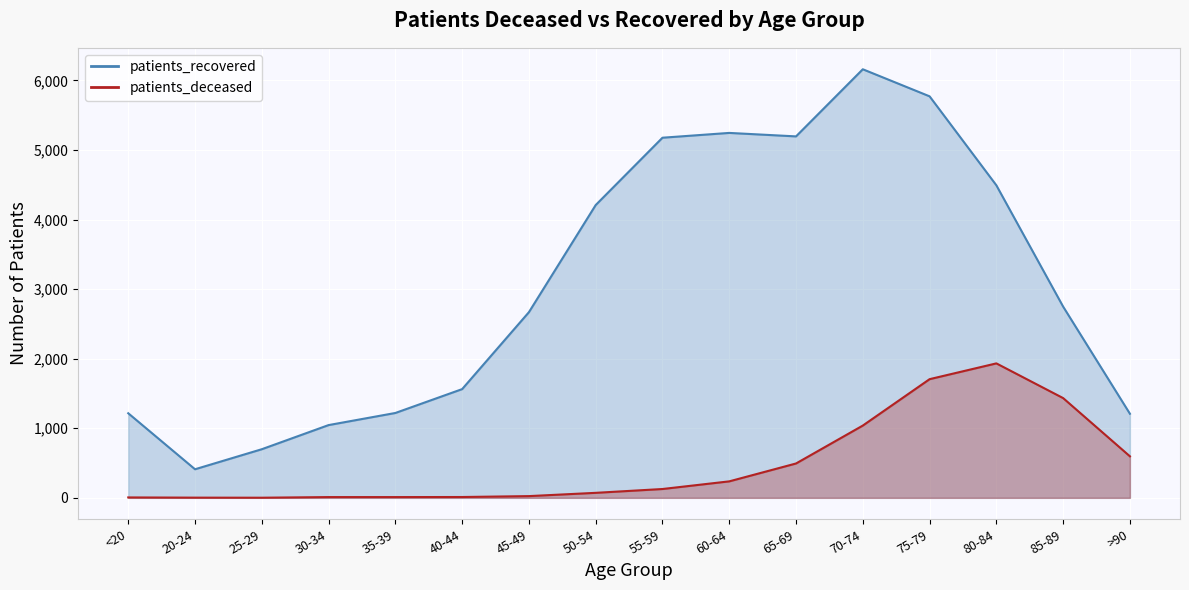

The patients_deceased series shows 1061 at 80-84. True or false?

False